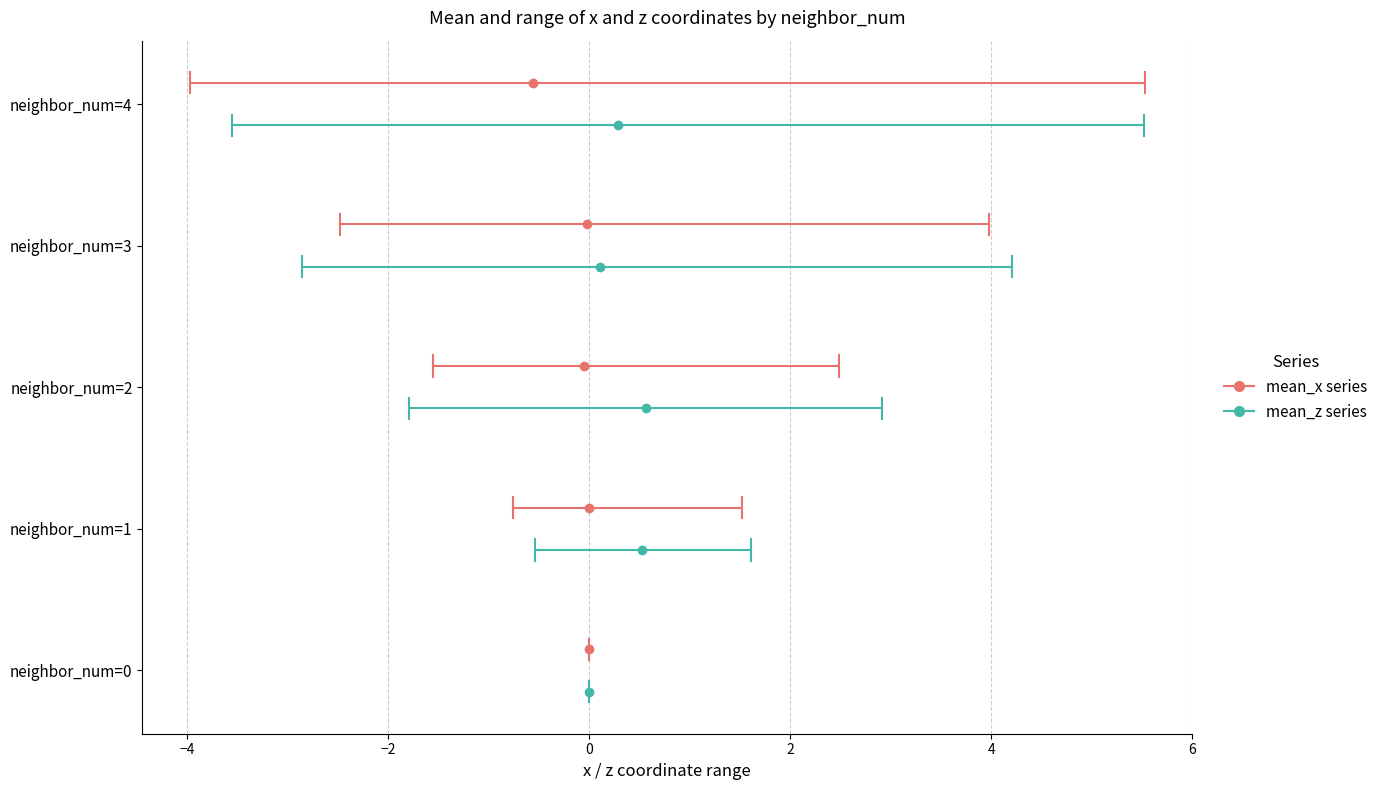

True or false: z_max and x_max intersect in this chart.

True